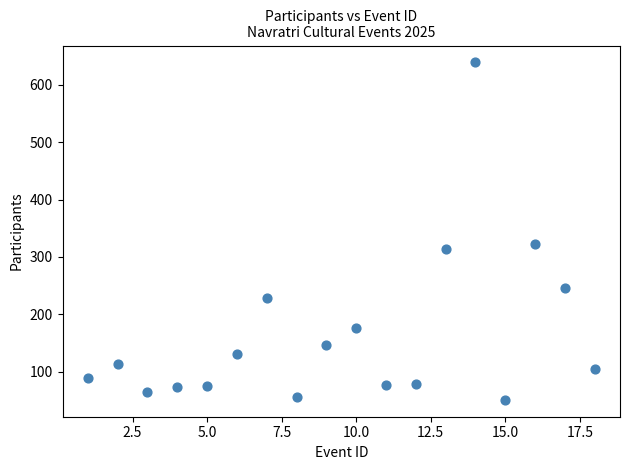

What Y value in the scatter plot is closest to 345?

322